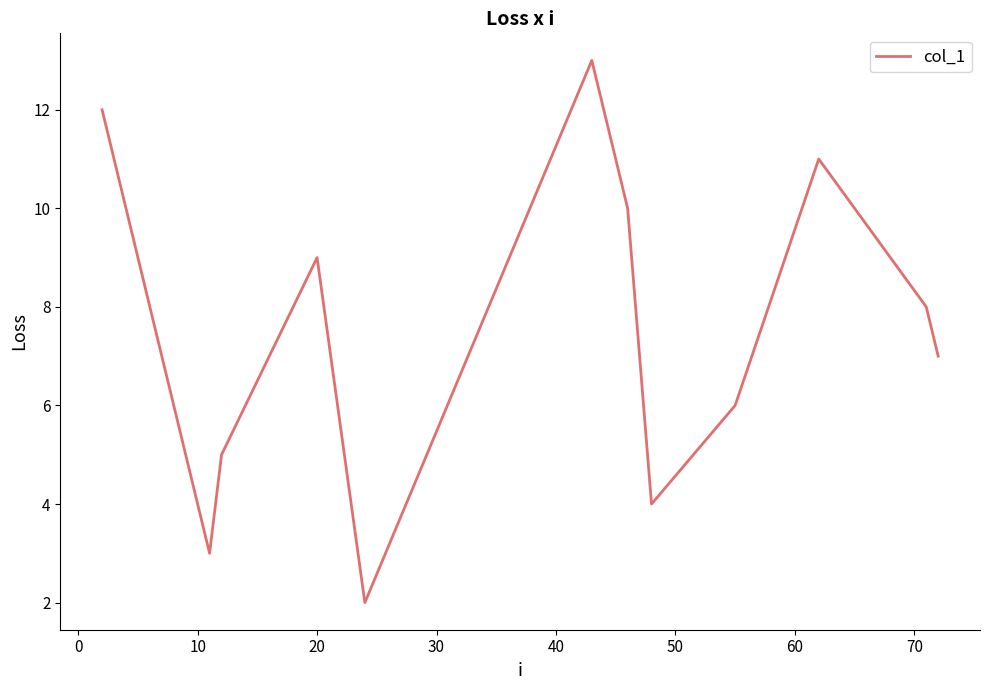

Does the chart have visible grid lines?

No